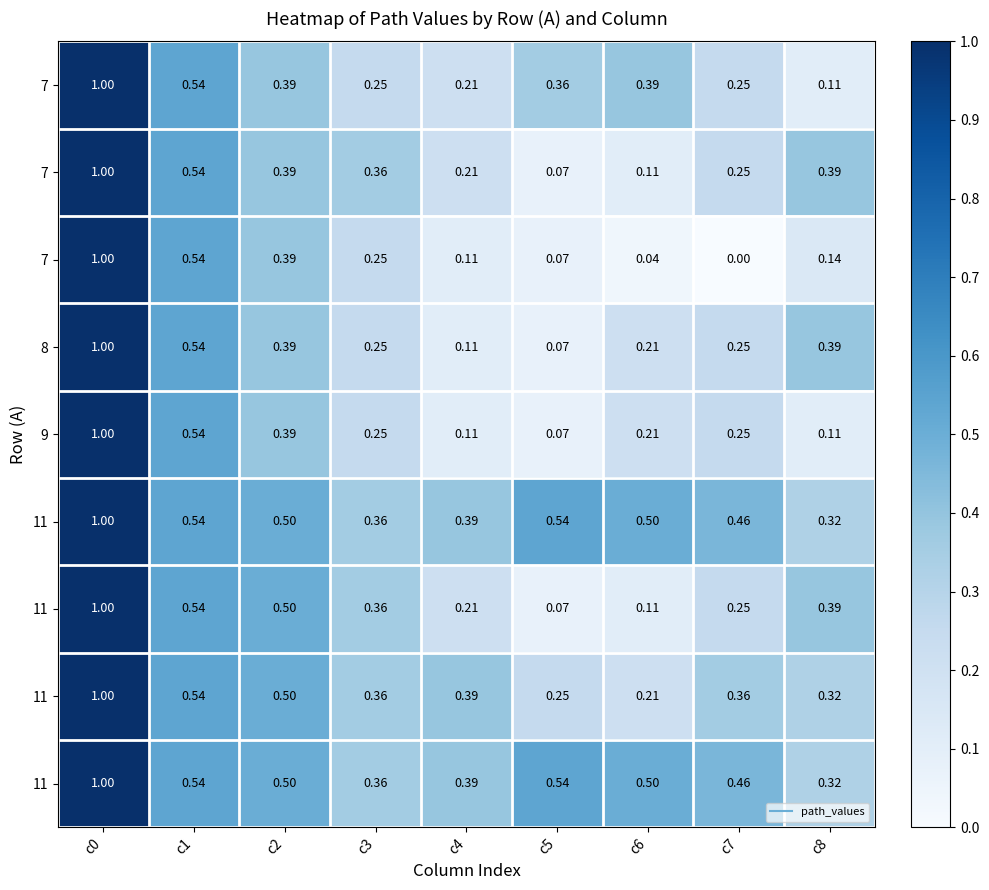

What is the total value across all series at c7?

2.5